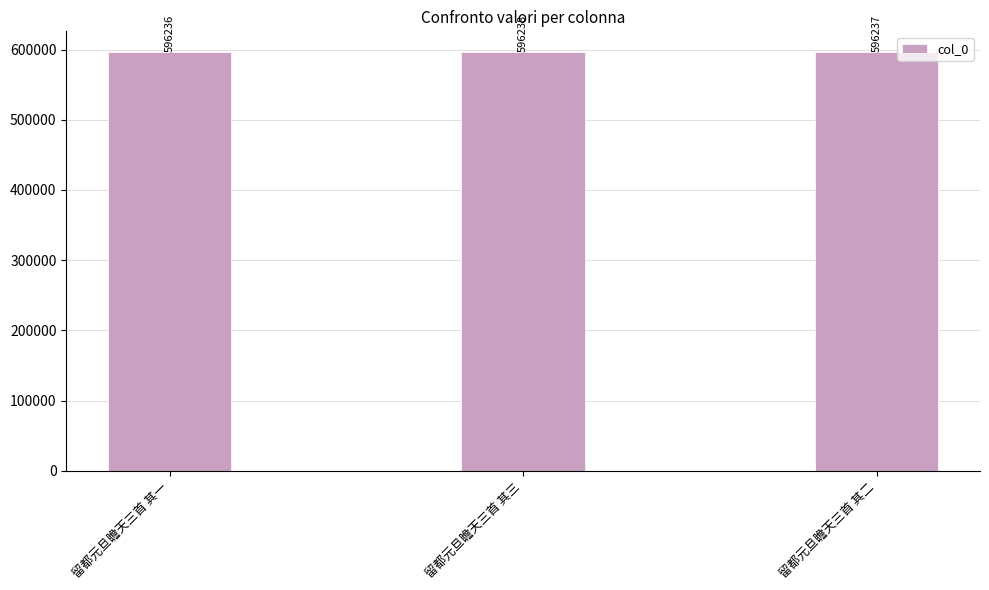

Reading right to left, transcribe all the data shown in this chart.

留都元旦瞻天三首 其二=596237	留都元旦瞻天三首 其三=596238	留都元旦瞻天三首 其一=596236